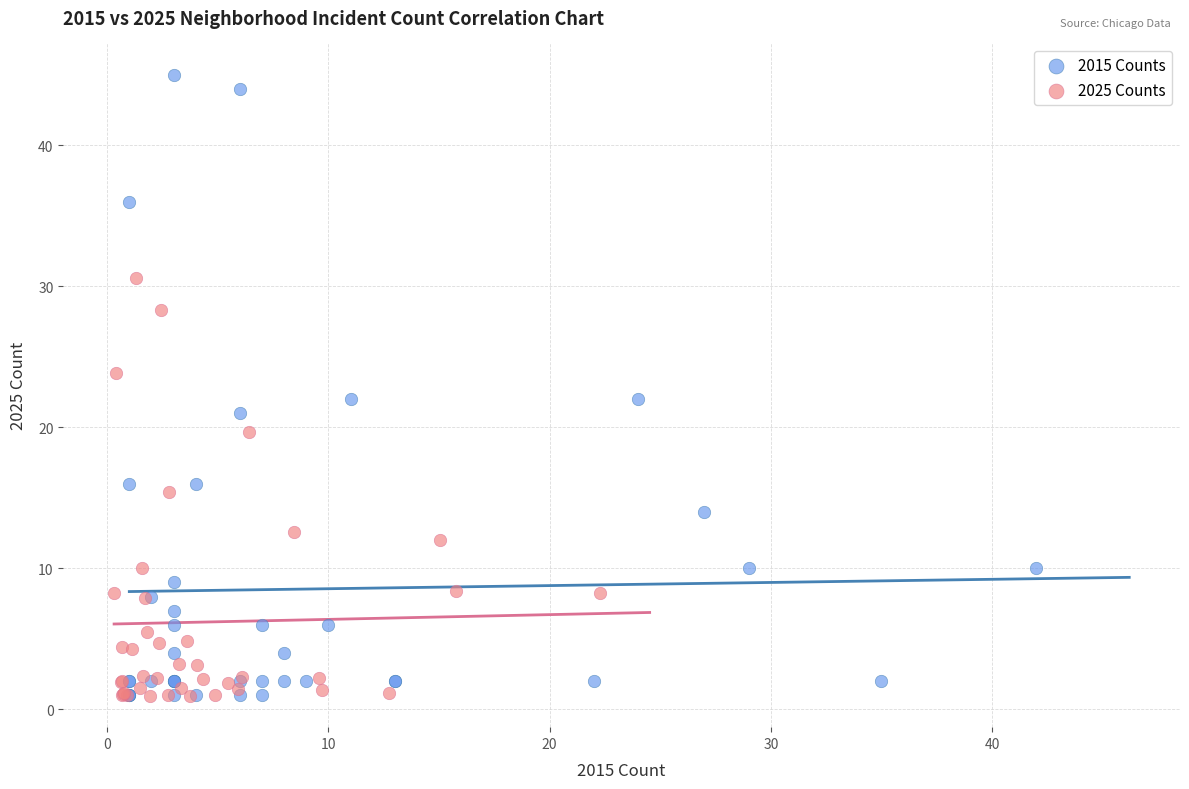

Which series contains the highest Y value?

2015 Counts